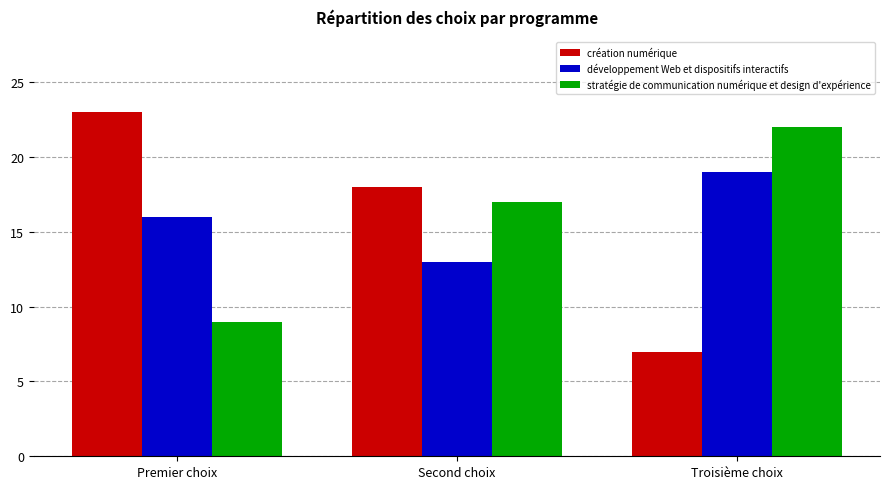

Reading left to right, extract all data points from this chart.

création numérique: 23	18	7
développement Web et dispositifs interactifs: 16	13	19
stratégie de communication numérique et design d'expérience: 9	17	22